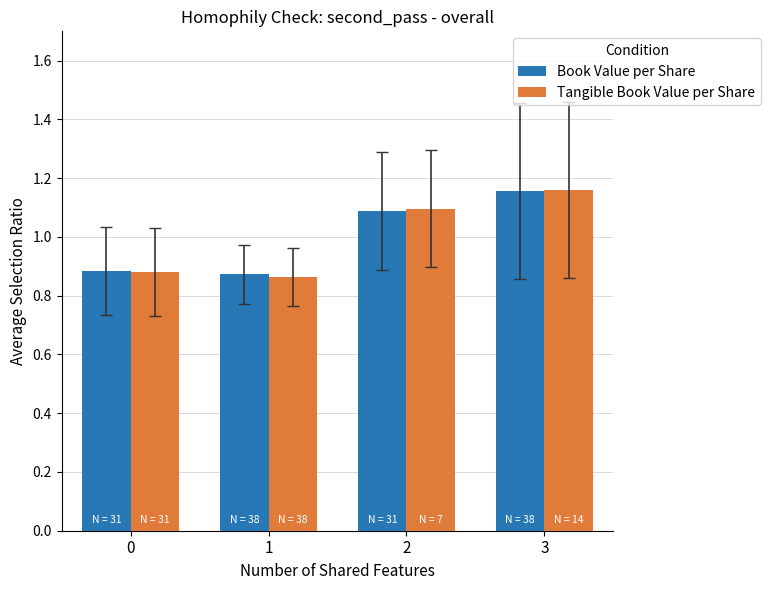

Which series changed the most between 0 and 2?

Tangible Book Value per Share